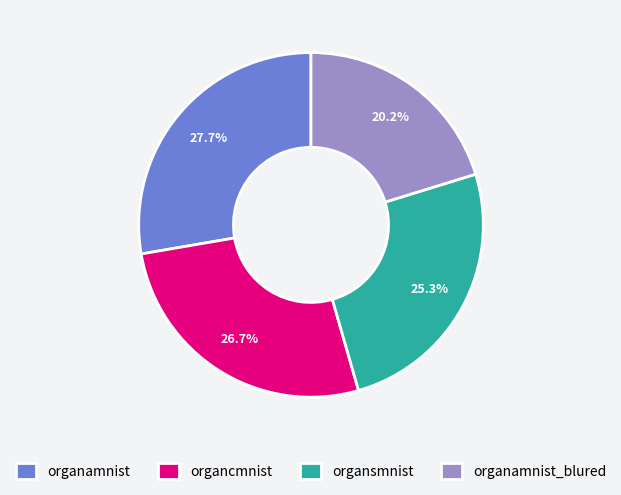

To the nearest percent, what percentage of the pie is organamnist?

28%